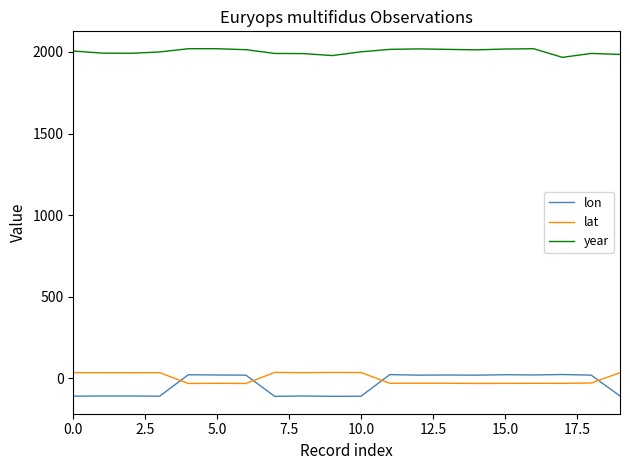

What is the difference between the maximum and minimum values in the lon series?

133.8